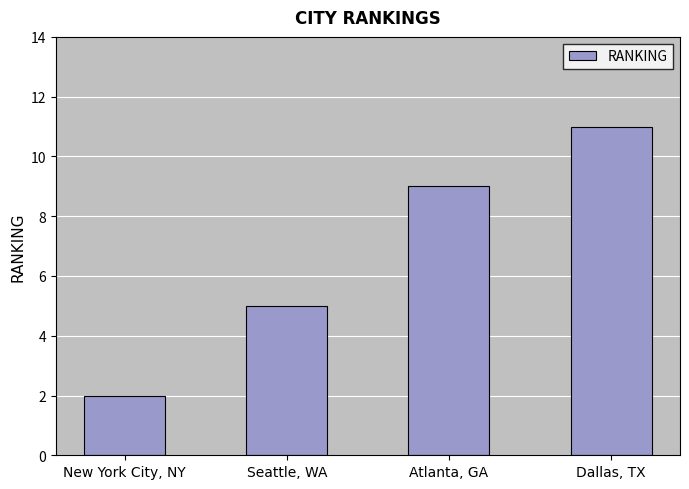

How many series are shown in this chart?

1